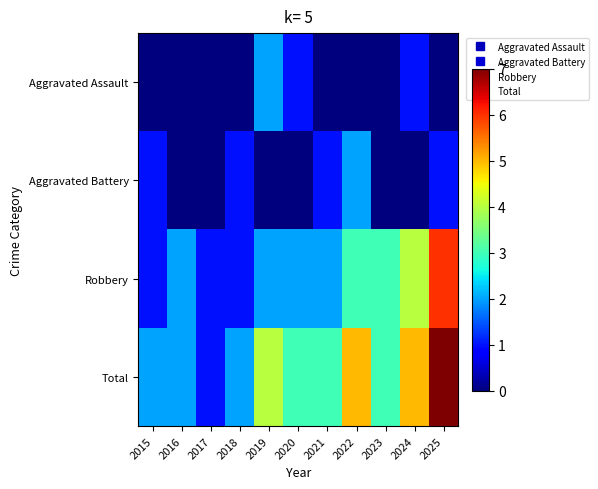

Between 2017 and 2020, which series saw the biggest shift?

Total